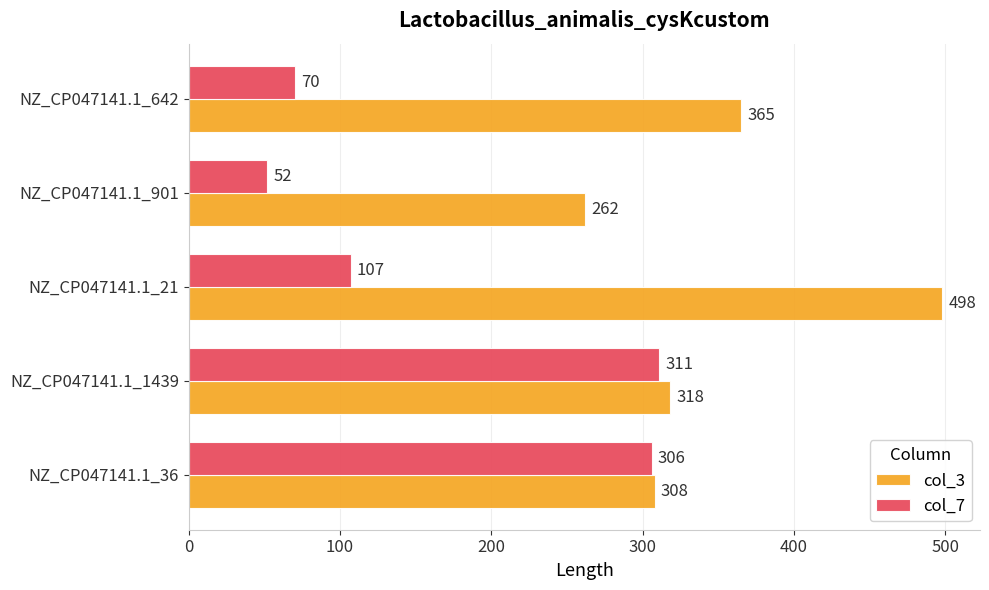

Rank the series by their average value, from highest to lowest.

col_3, col_7